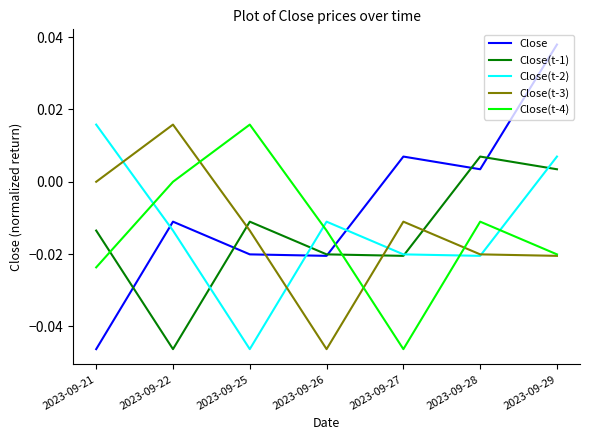

Where do Close(t-2) and Close(t-1) first cross each other?

2023-09-22 and 2023-09-25